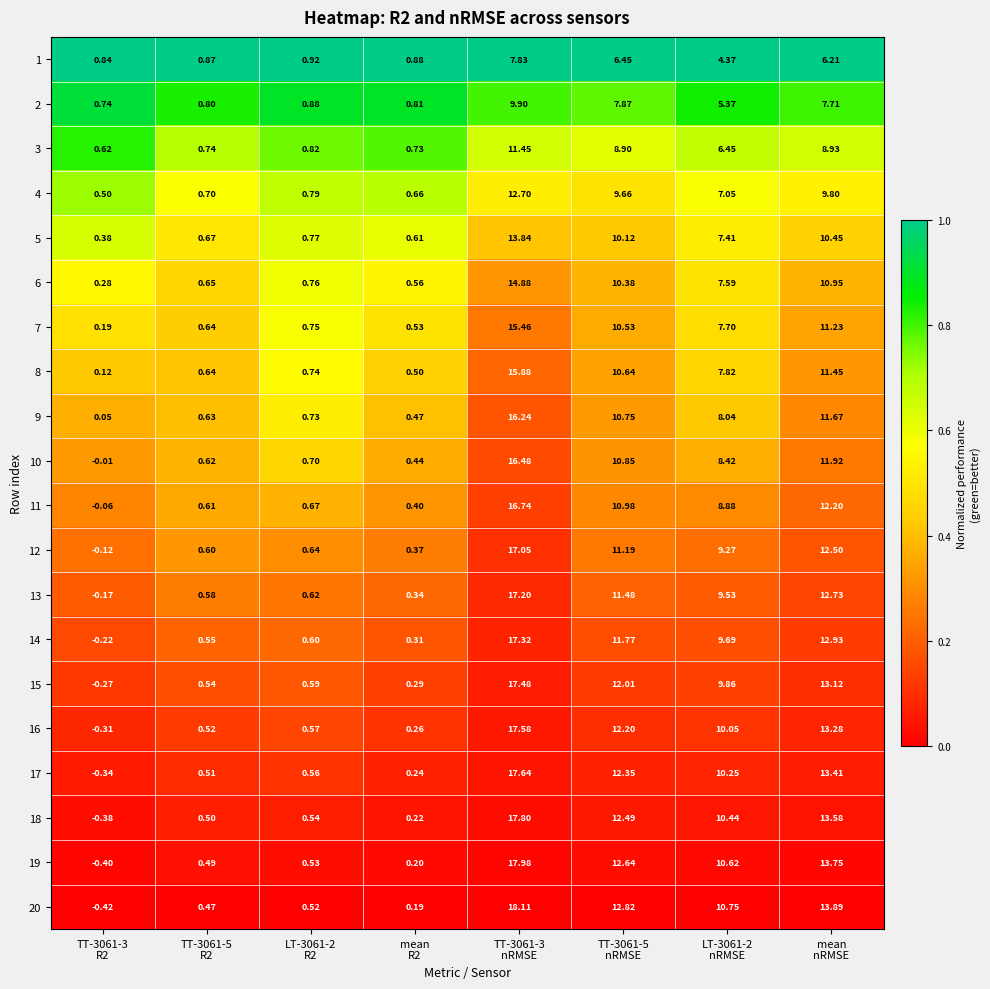

What is the total value across all series at mean
R2?

9.0